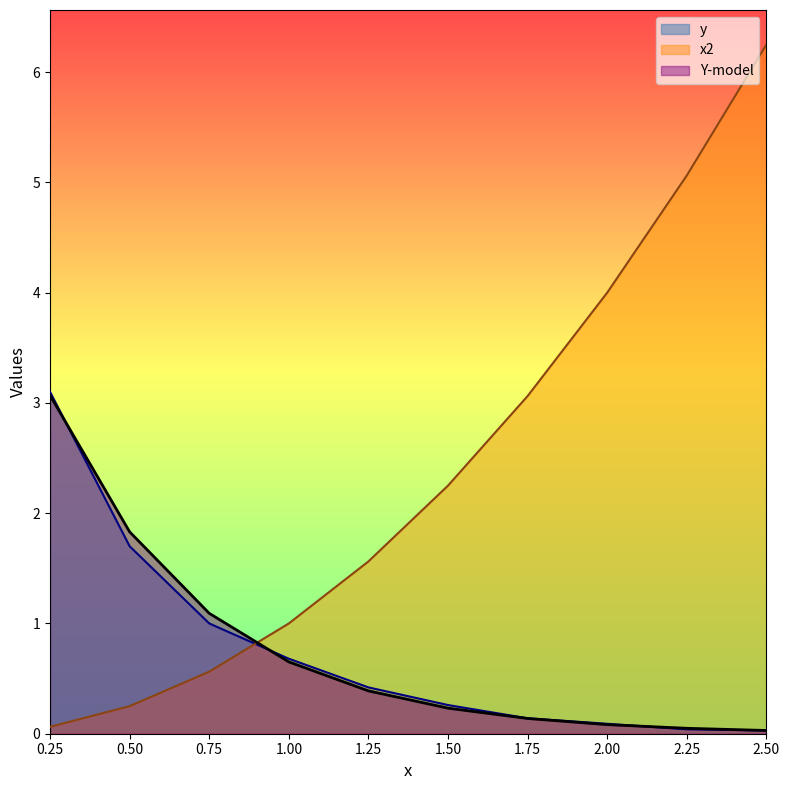

Between 2.5 and 2.0, which is larger?

2.0